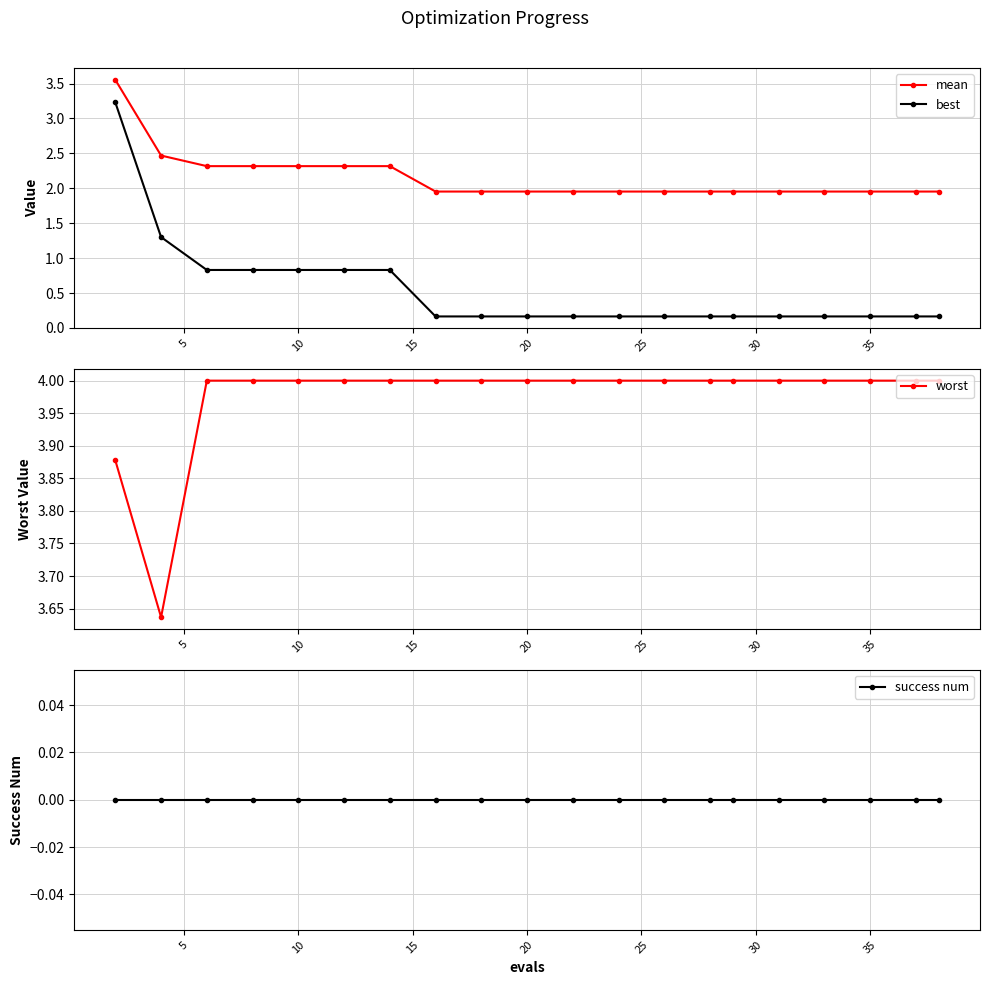

Which series has the largest total across all categories?

worst